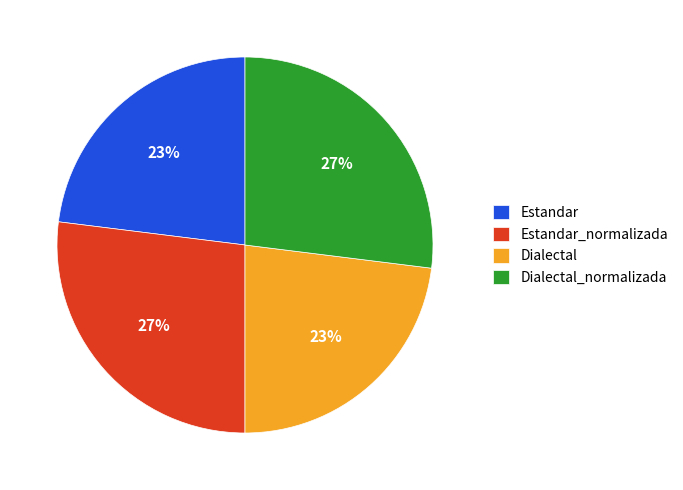

To the nearest percent, what is the difference between the largest and smallest slice percentages?

4%